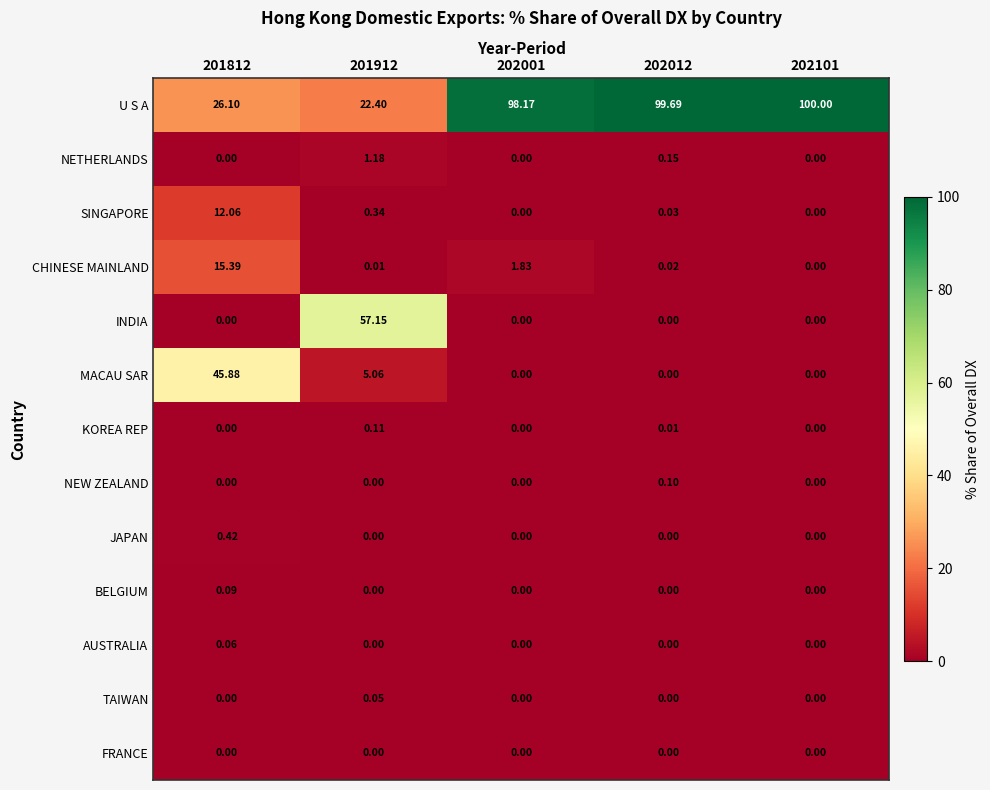

Which series changed the most between 201812 and 201912?

INDIA